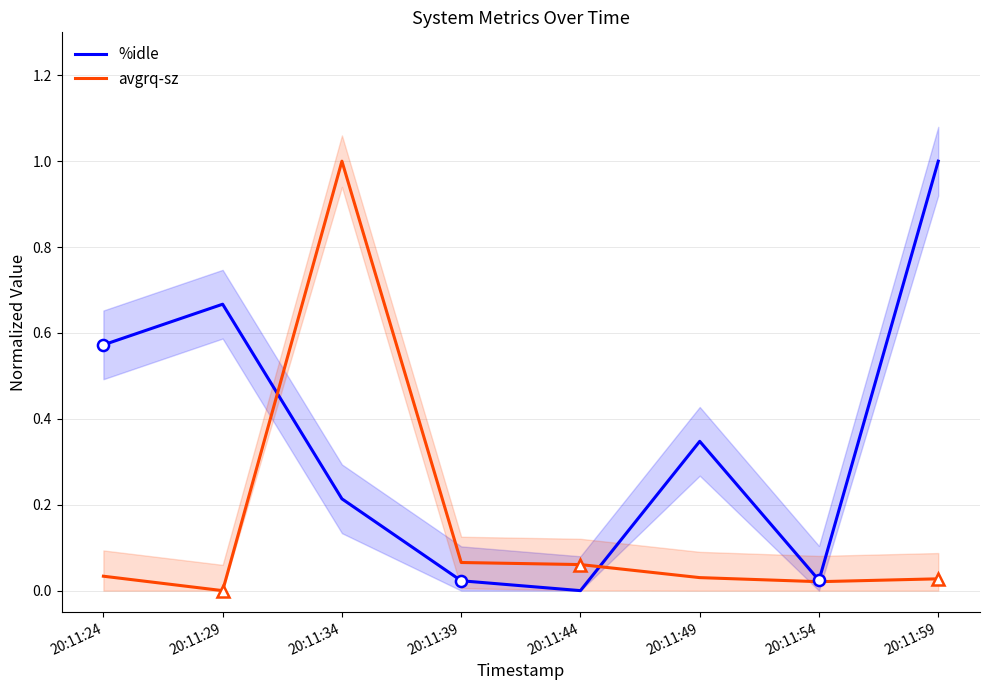

What is the difference between the maximum and minimum values in the avgrq-sz series?

1.0